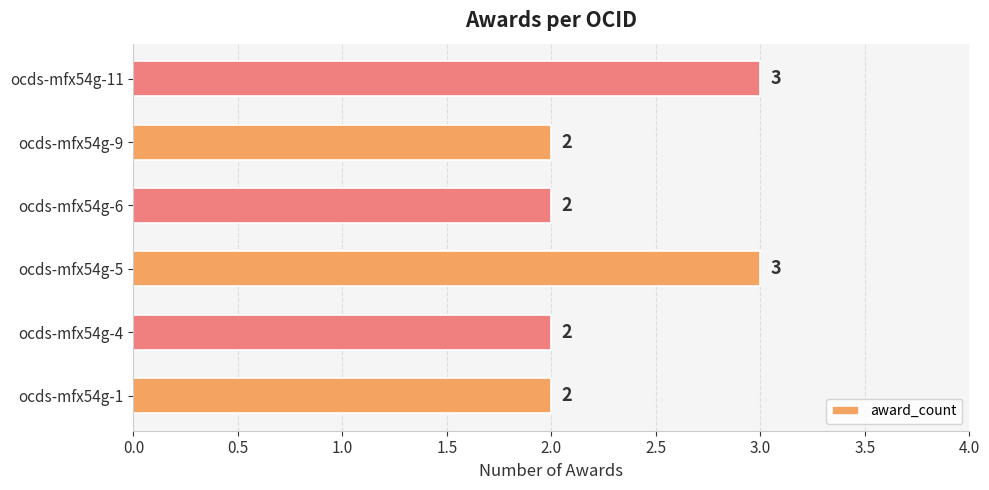

What is the greatest value displayed?

3